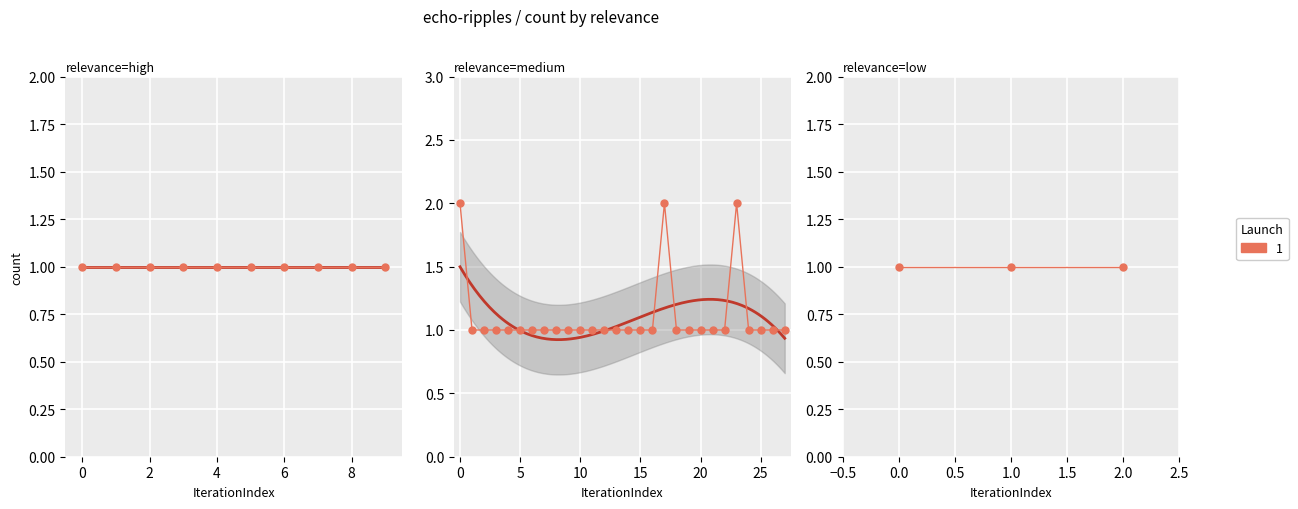

Which label corresponds to the largest value in the chart?

medium